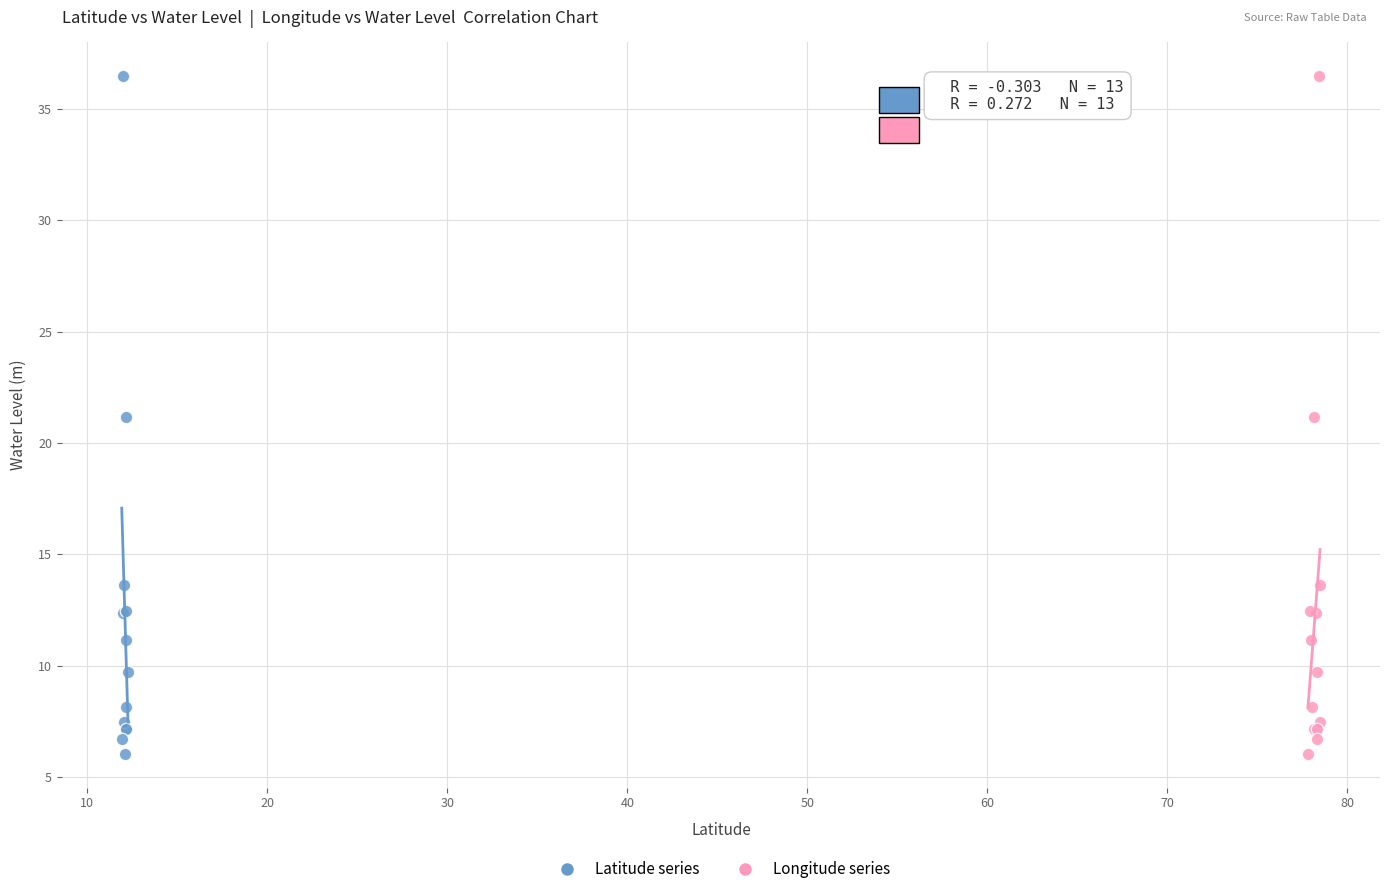

What are all the series names shown in the legend?

Latitude series, Longitude series